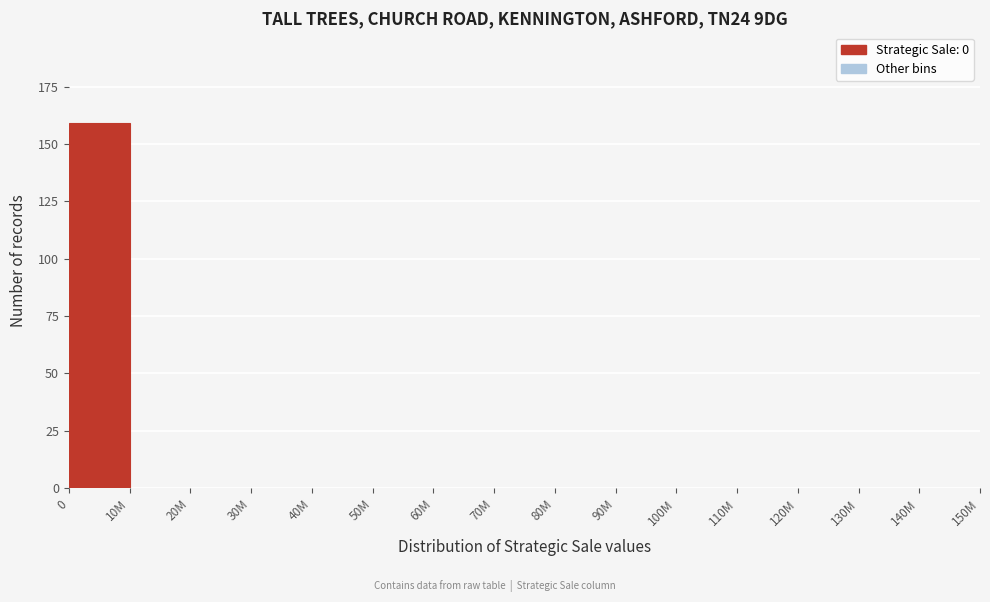

Reading right to left, transcribe all the data shown in this chart.

140M=0	130M=0	120M=0	110M=0	100M=0	90M=0	80M=0	70M=0	60M=0	50M=0	40M=0	30M=0	20M=0	10M=0	0=159